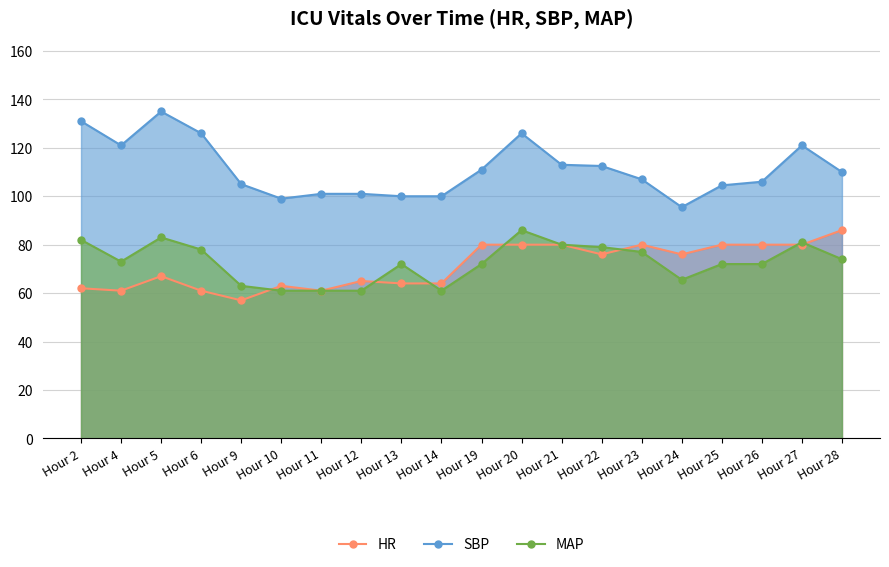

Which series has the widest spread of values?

SBP